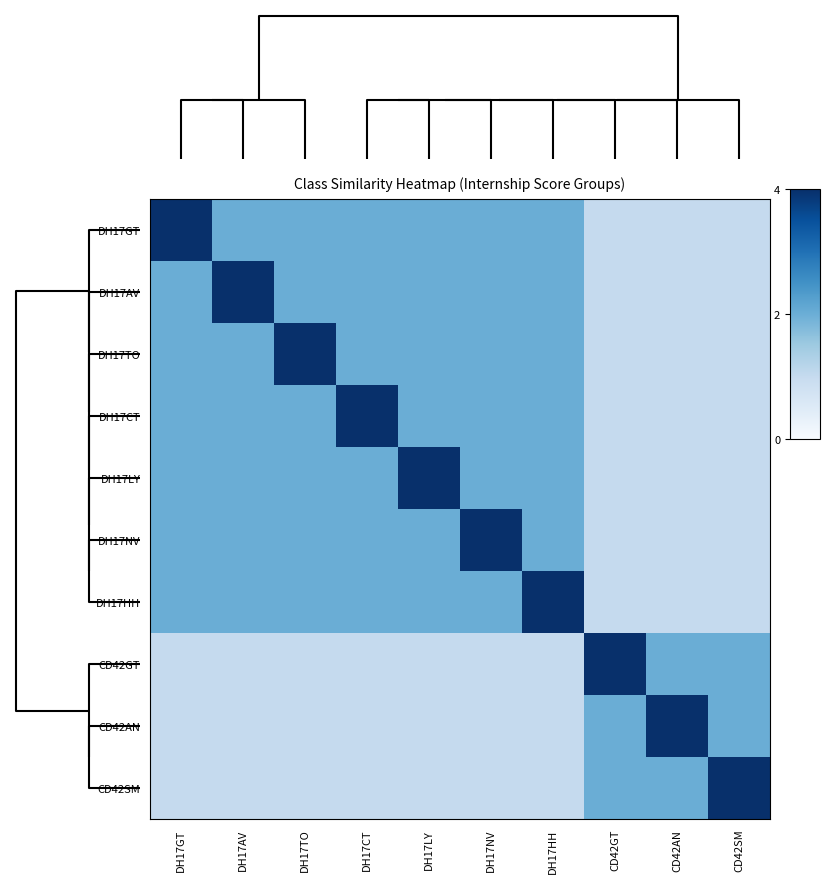

Reading left to right, extract all data points from this chart.

DH17GT: DH17GT=4	DH17AV=2	DH17TO=2	DH17CT=2	DH17LY=2	DH17NV=2	DH17HH=2	CD42GT=1	CD42AN=1	CD42SM=1
DH17AV: DH17GT=2	DH17AV=4	DH17TO=2	DH17CT=2	DH17LY=2	DH17NV=2	DH17HH=2	CD42GT=1	CD42AN=1	CD42SM=1
DH17TO: DH17GT=2	DH17AV=2	DH17TO=4	DH17CT=2	DH17LY=2	DH17NV=2	DH17HH=2	CD42GT=1	CD42AN=1	CD42SM=1
DH17CT: DH17GT=2	DH17AV=2	DH17TO=2	DH17CT=4	DH17LY=2	DH17NV=2	DH17HH=2	CD42GT=1	CD42AN=1	CD42SM=1
DH17LY: DH17GT=2	DH17AV=2	DH17TO=2	DH17CT=2	DH17LY=4	DH17NV=2	DH17HH=2	CD42GT=1	CD42AN=1	CD42SM=1
DH17NV: DH17GT=2	DH17AV=2	DH17TO=2	DH17CT=2	DH17LY=2	DH17NV=4	DH17HH=2	CD42GT=1	CD42AN=1	CD42SM=1
DH17HH: DH17GT=2	DH17AV=2	DH17TO=2	DH17CT=2	DH17LY=2	DH17NV=2	DH17HH=4	CD42GT=1	CD42AN=1	CD42SM=1
CD42GT: DH17GT=1	DH17AV=1	DH17TO=1	DH17CT=1	DH17LY=1	DH17NV=1	DH17HH=1	CD42GT=4	CD42AN=2	CD42SM=2
CD42AN: DH17GT=1	DH17AV=1	DH17TO=1	DH17CT=1	DH17LY=1	DH17NV=1	DH17HH=1	CD42GT=2	CD42AN=4	CD42SM=2
CD42SM: DH17GT=1	DH17AV=1	DH17TO=1	DH17CT=1	DH17LY=1	DH17NV=1	DH17HH=1	CD42GT=2	CD42AN=2	CD42SM=4